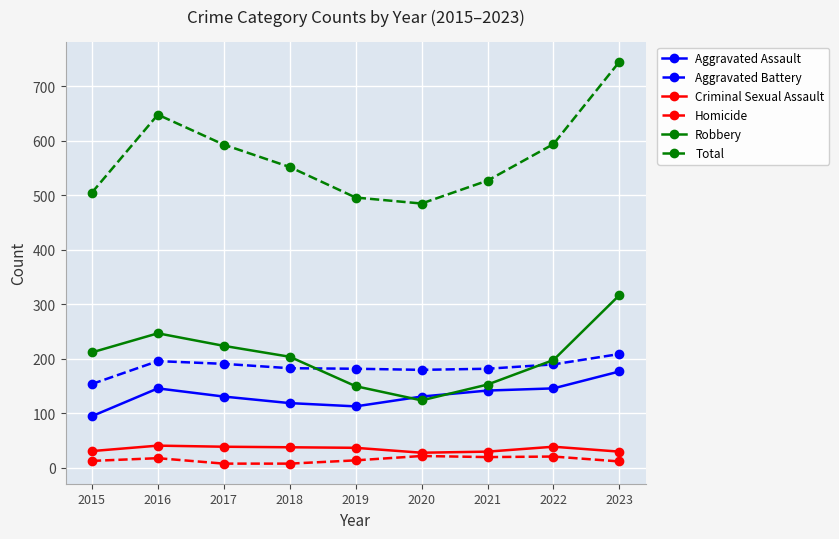

The Homicide series shows 22 at 2020. True or false?

True